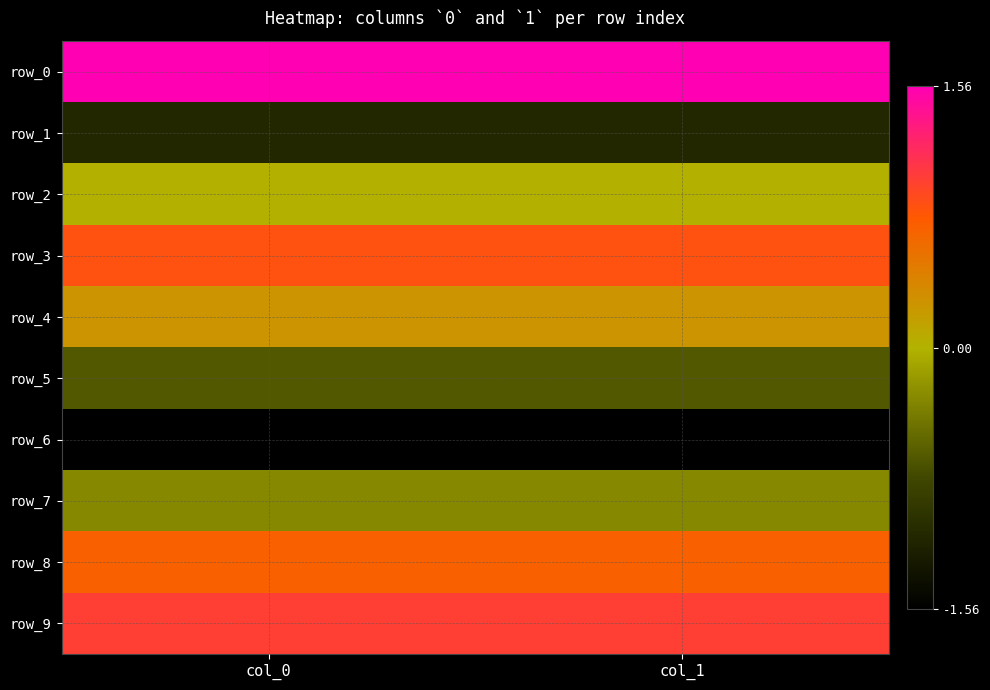

Reading left to right, list all the values displayed in this chart.

row_0: col_0=1.6	col_1=1.6
row_1: col_0=-1.1	col_1=-1.1
row_2: col_0=0.0	col_1=0.0
row_3: col_0=0.8	col_1=0.8
row_4: col_0=0.3	col_1=0.3
row_5: col_0=-0.7	col_1=-0.7
row_6: col_0=-1.6	col_1=-1.6
row_7: col_0=-0.3	col_1=-0.3
row_8: col_0=0.7	col_1=0.7
row_9: col_0=1.0	col_1=1.0